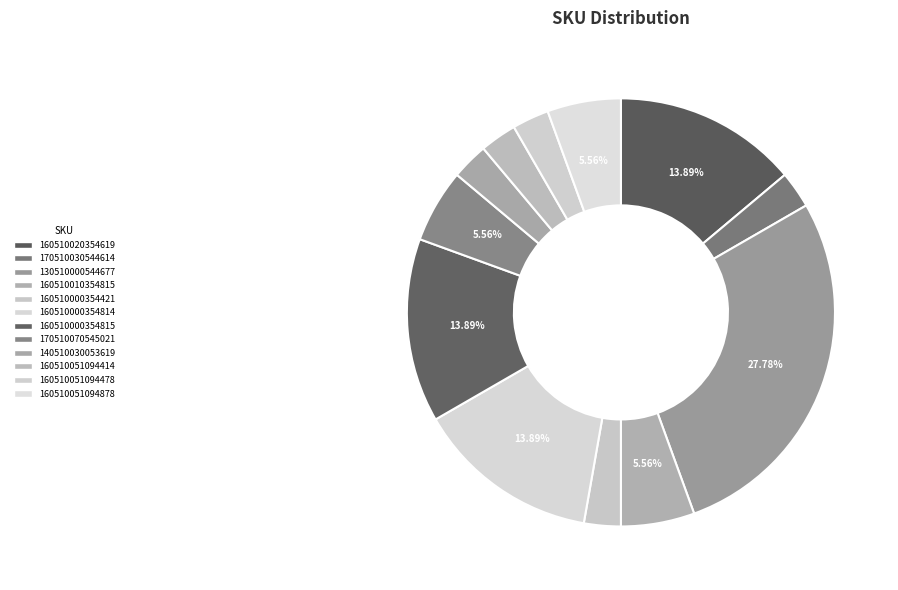

Rank the categories by value from highest to lowest.

130510000544677, 160510020354619, 160510000354814, 160510000354815, 160510010354815, 170510070545021, 160510051094878, 170510030544614, 160510000354421, 140510030053619, 160510051094414, 160510051094478